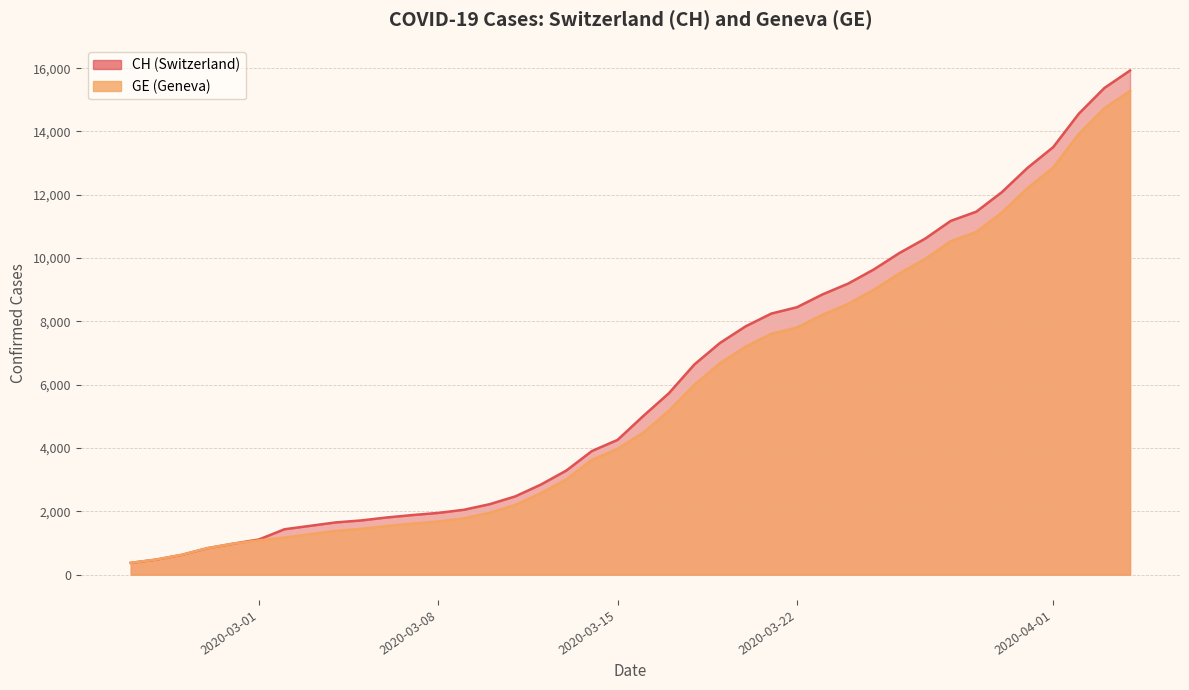

Which series has the largest range (max minus min)?

CH